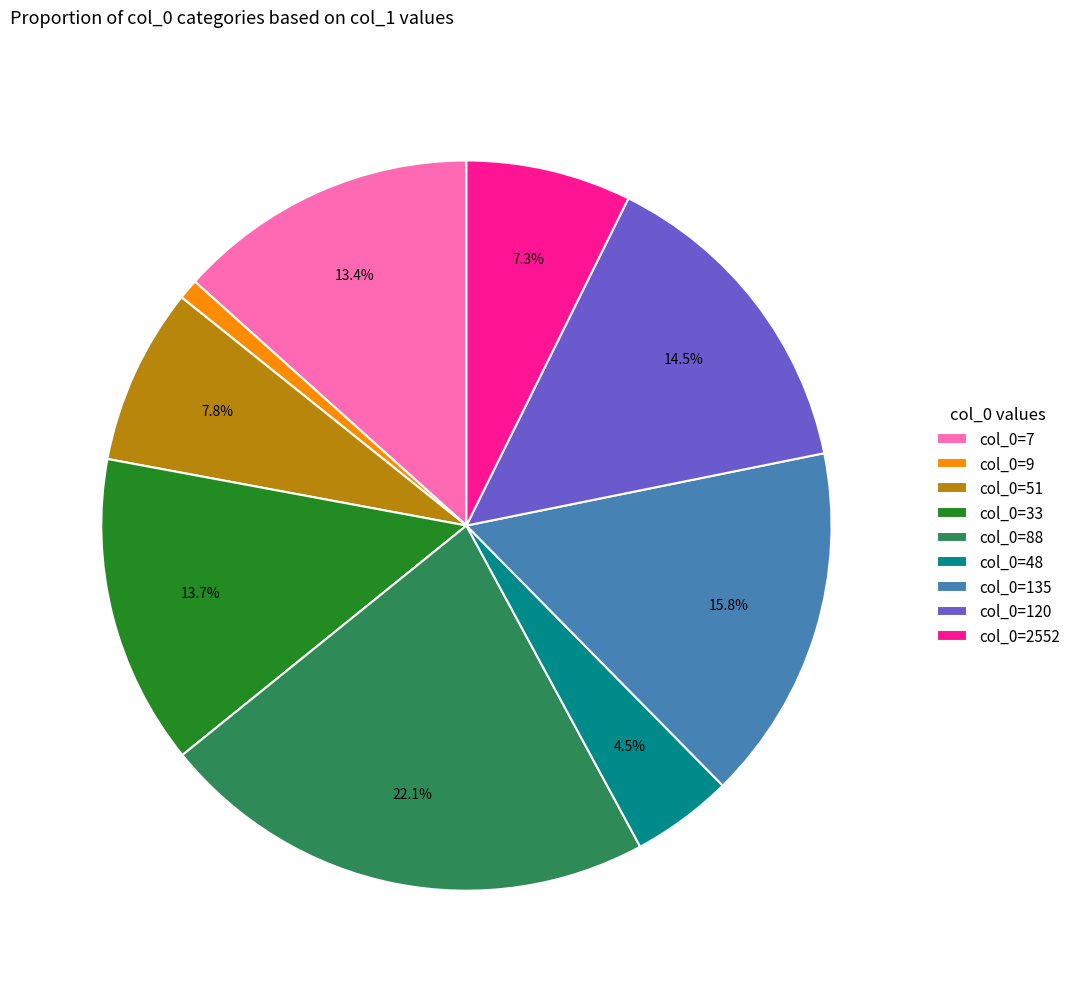

How many slices are in this pie chart?

9